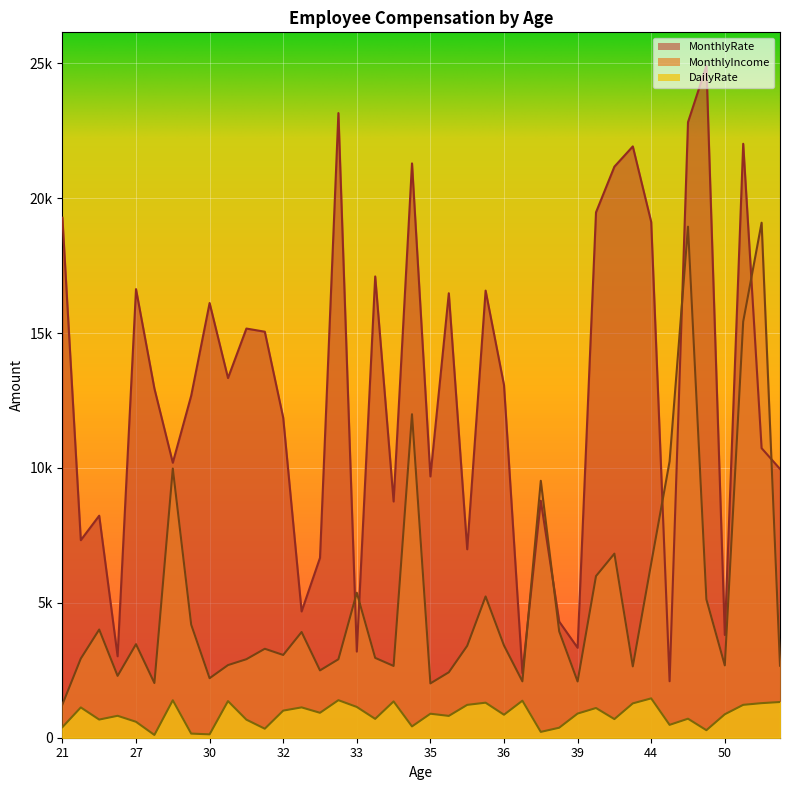

Is it true that MonthlyRate equals 3335 at 39?

True